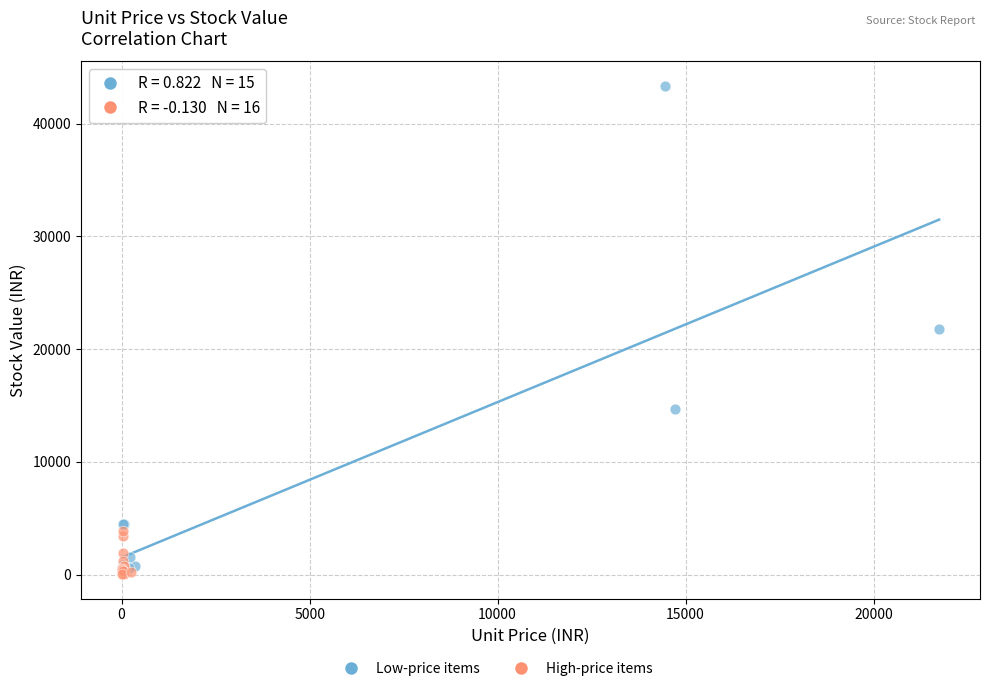

Which series has the largest Y range (max minus min)?

Low-price items